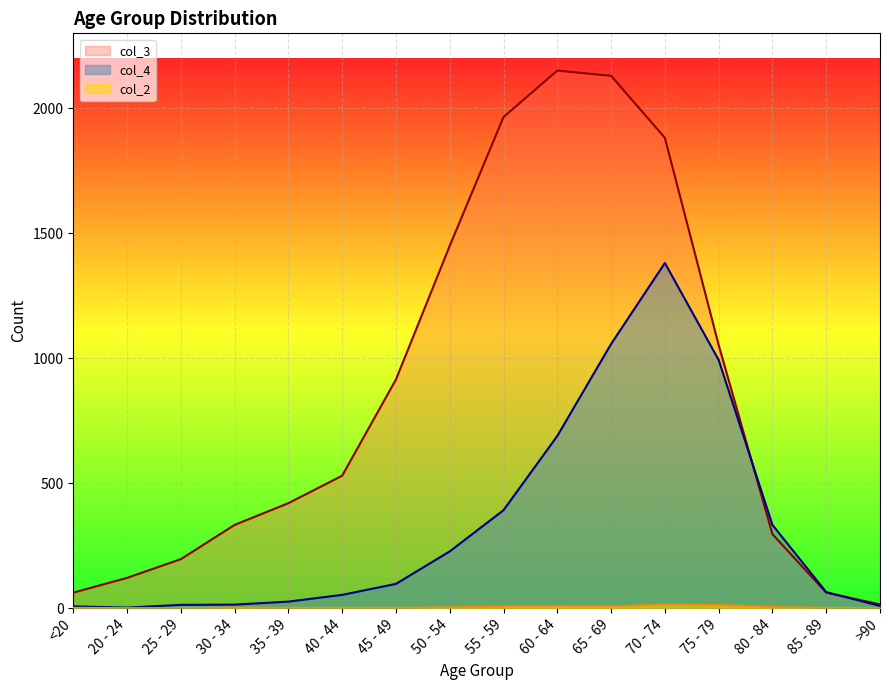

True or false: col_2 has a value of 2 at <20.

False